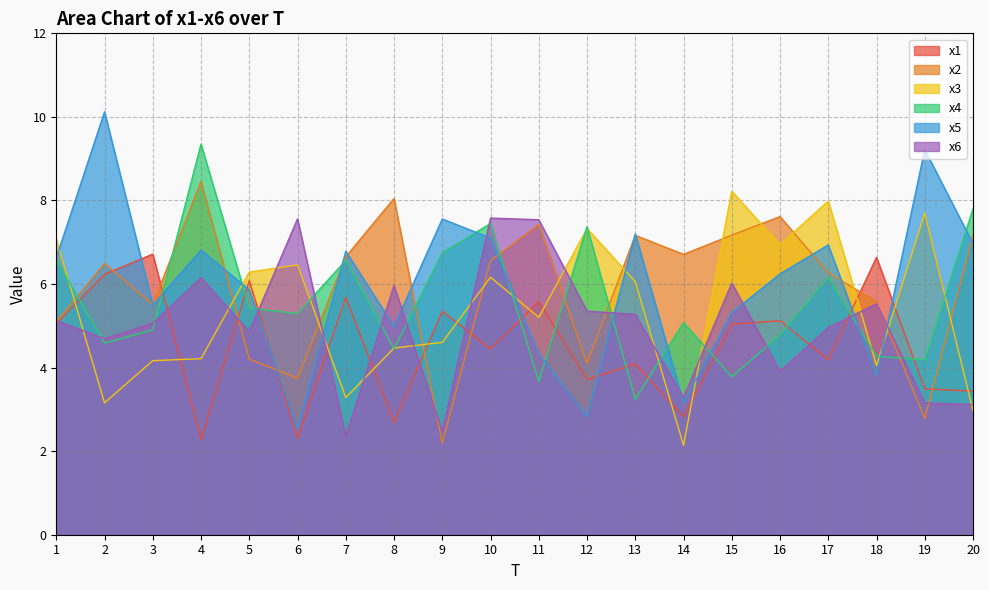

Count the number of data series in this chart.

6